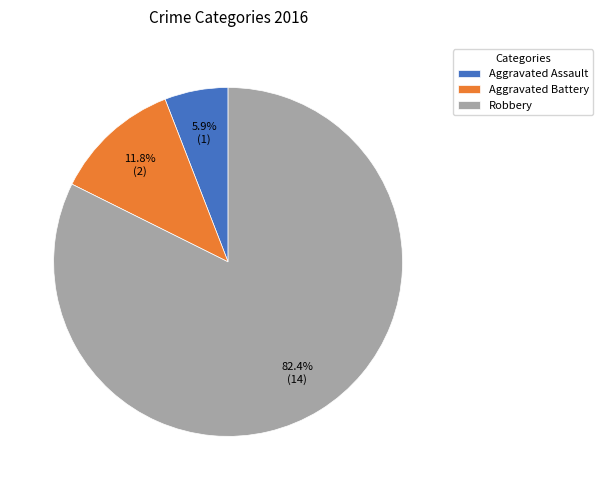

Combined, what portion of the pie is Robbery and Aggravated Assault?

88.2%